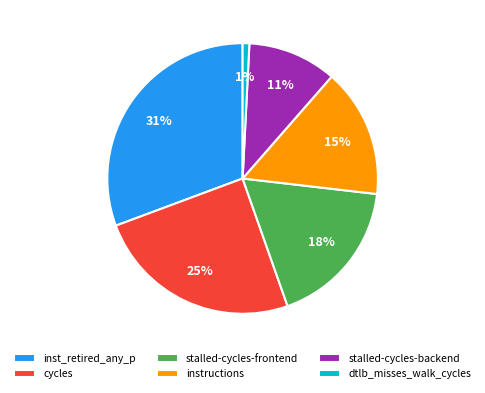

The instructions slice represents 15% of the pie. True or false?

True